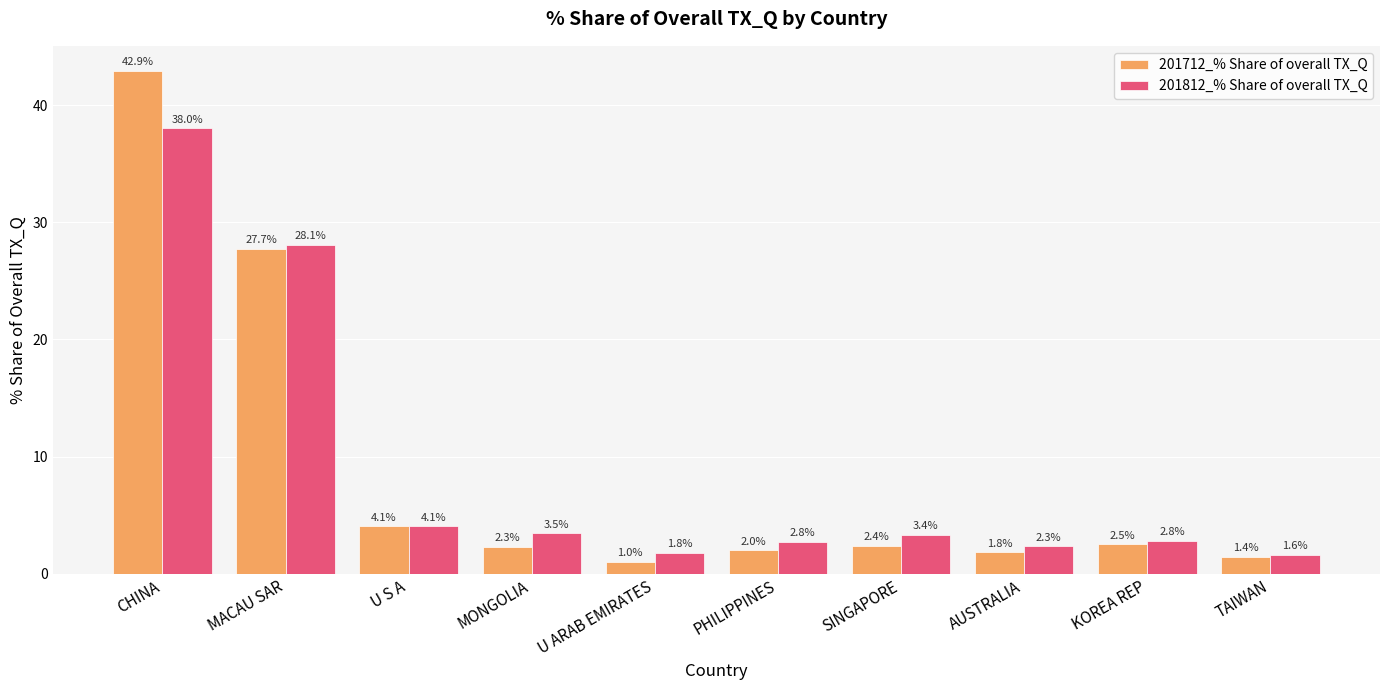

How many values in the 201712_% Share of overall TX_Q series exceed 2?

7